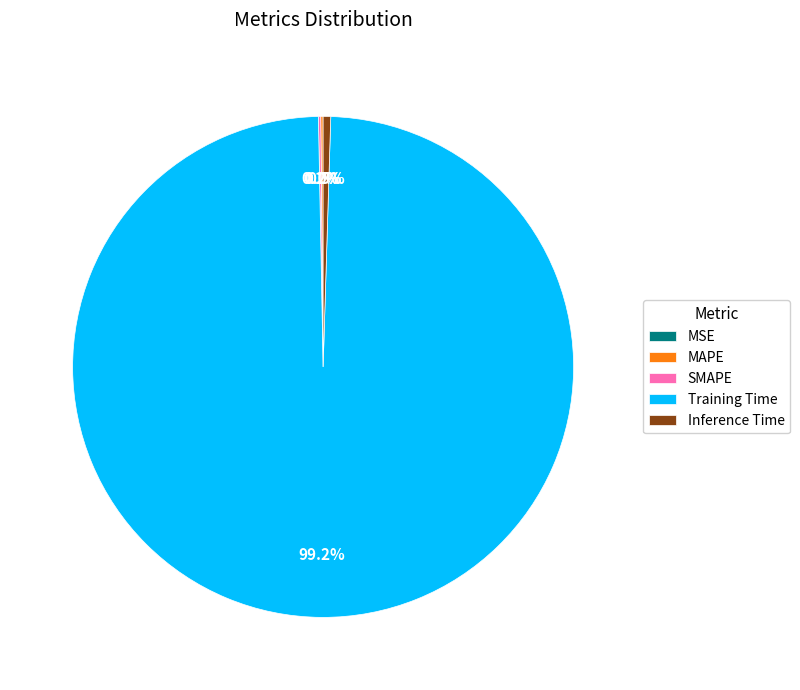

Count the number of slices in the pie.

5